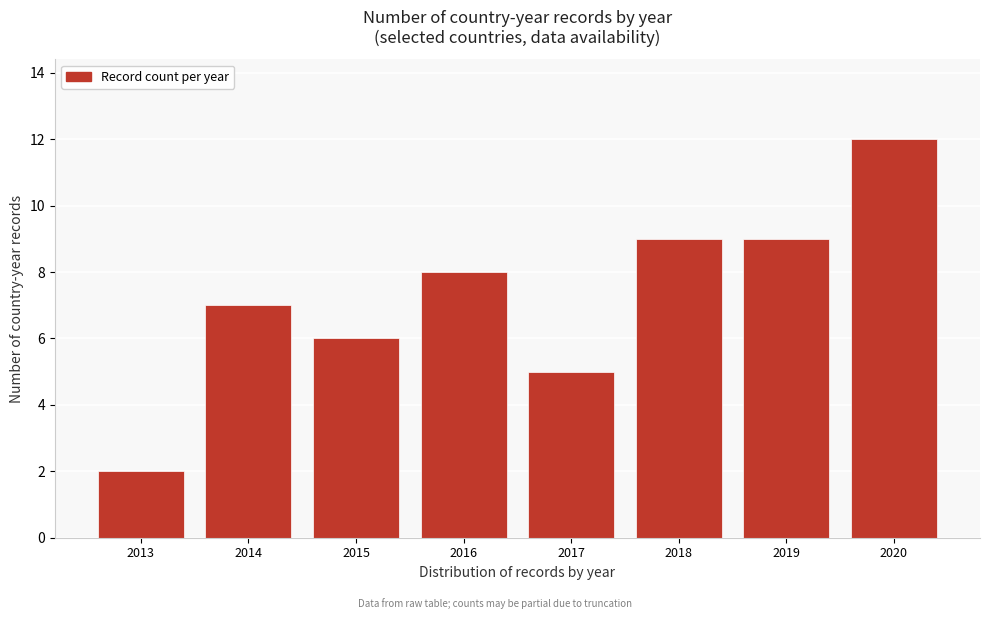

Reading right to left, list all the values displayed in this chart.

2020=12	2019=9	2018=9	2017=5	2016=8	2015=6	2014=7	2013=2